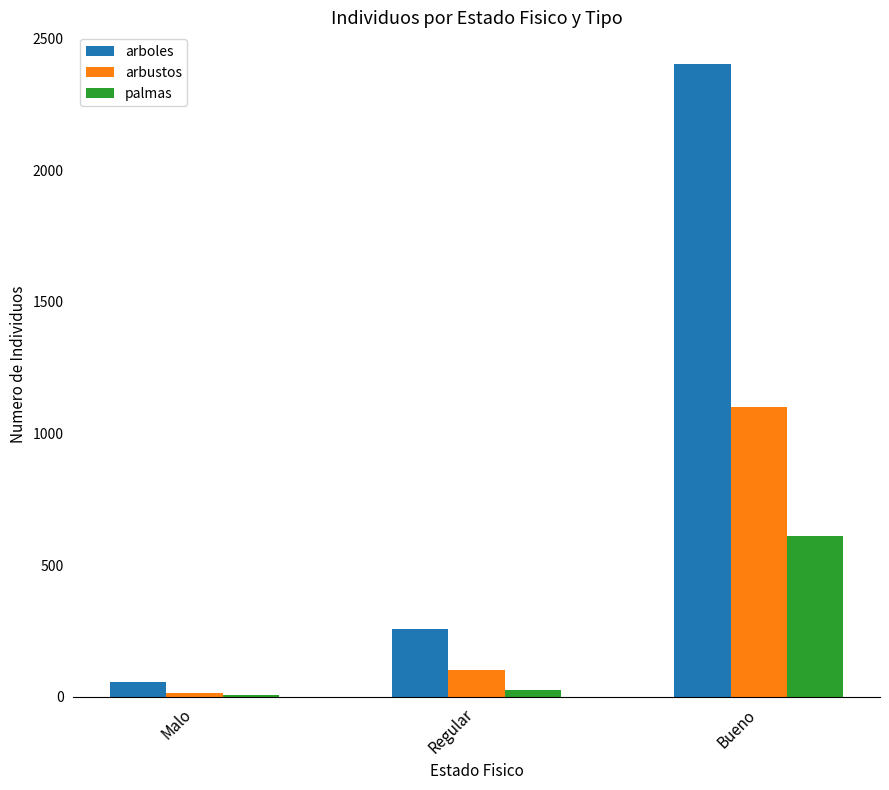

Rank the series by their maximum value, from highest to lowest.

arboles, arbustos, palmas